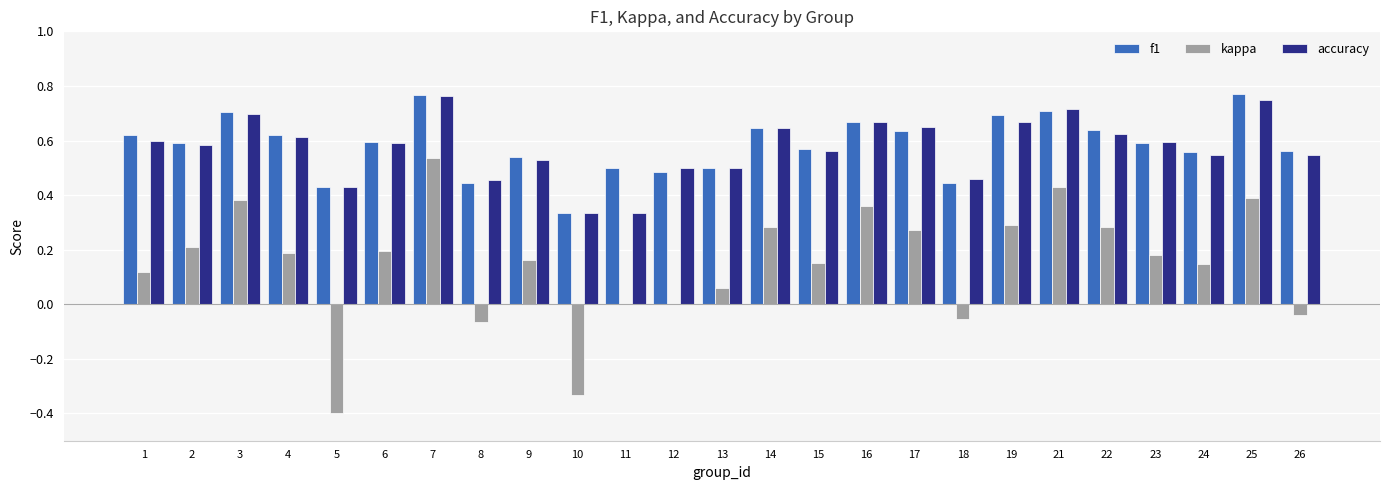

Is the value of accuracy at 3 greater than the value of kappa at 15?

Yes